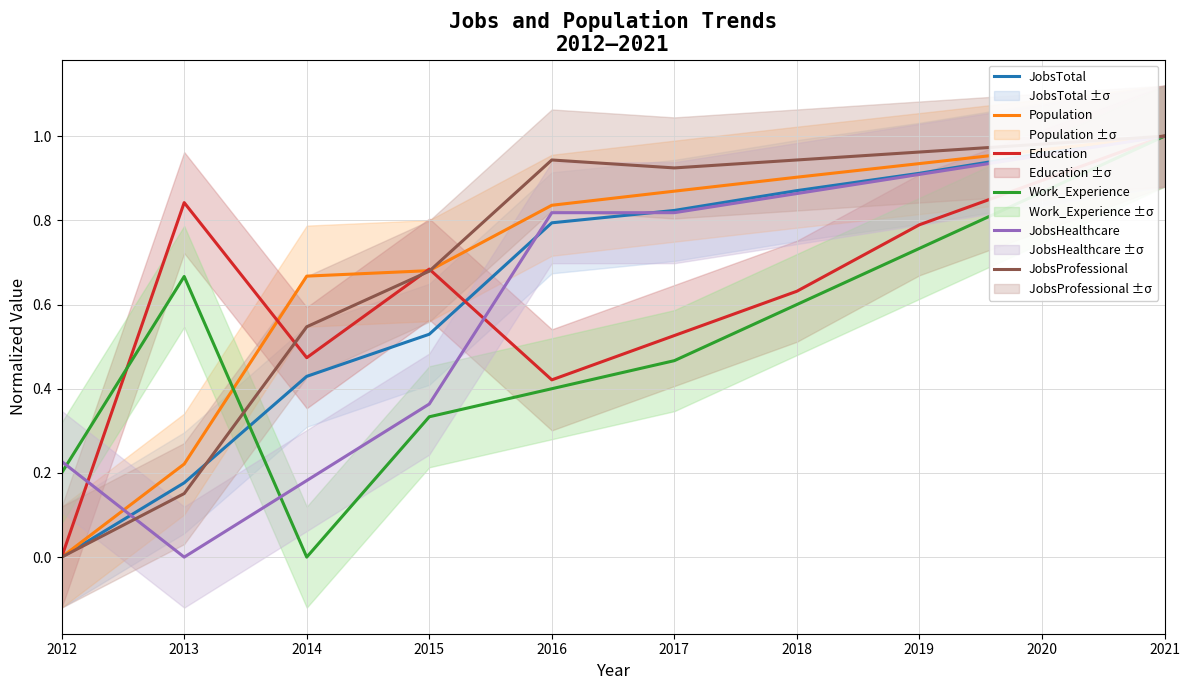

Which label corresponds to the largest value in the chart?

2021